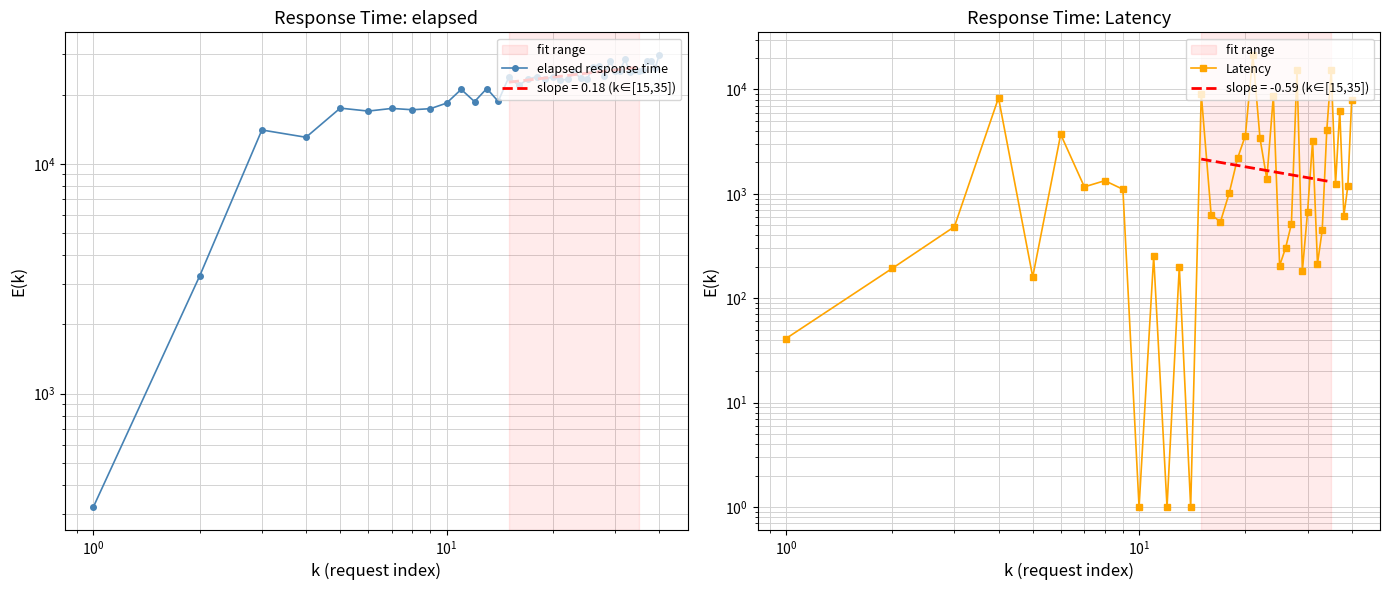

True or false: Latency has more than 2 points higher than both neighbors.

True